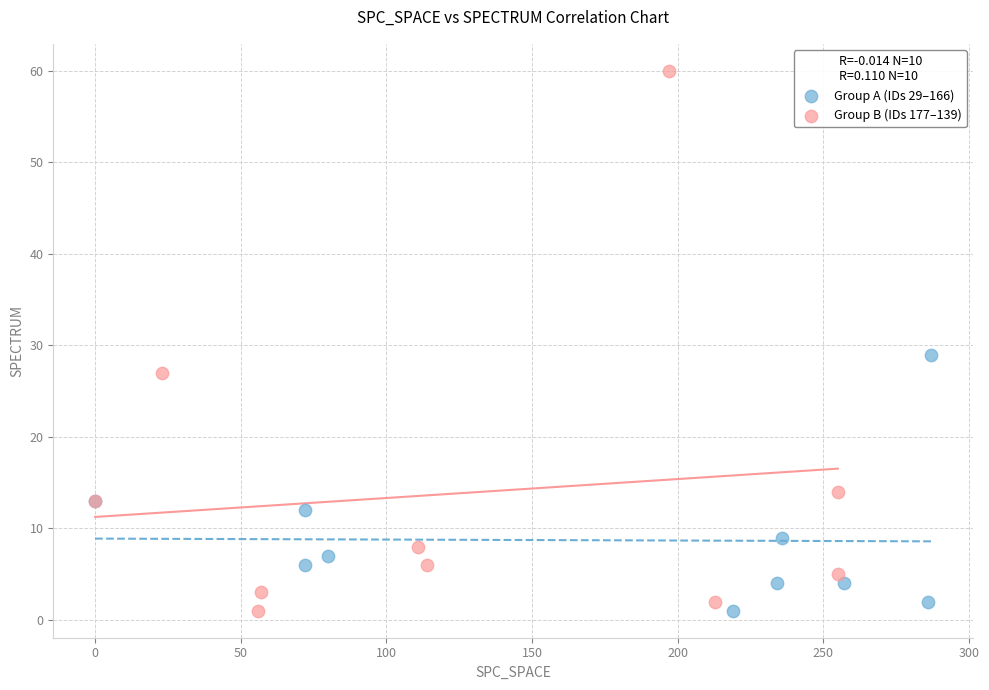

Which series has the widest spread of Y values?

Group B (IDs 177–139)